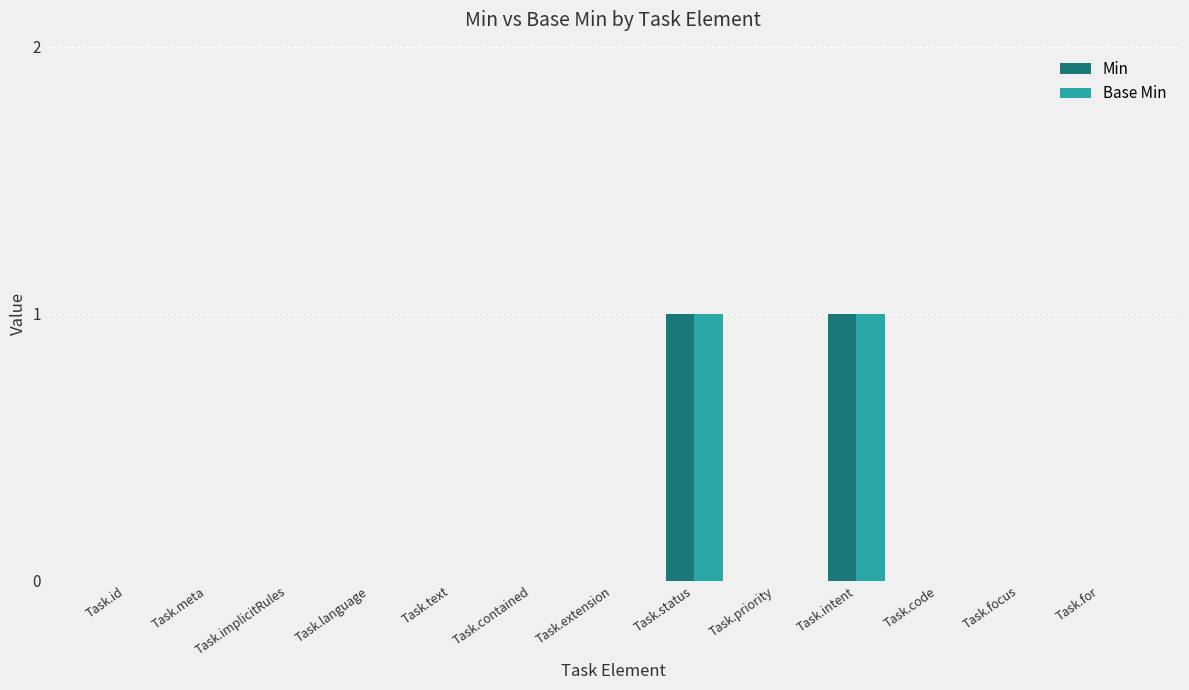

Is the value of Min at Task.intent greater than the value of Base Min at Task.focus?

Yes